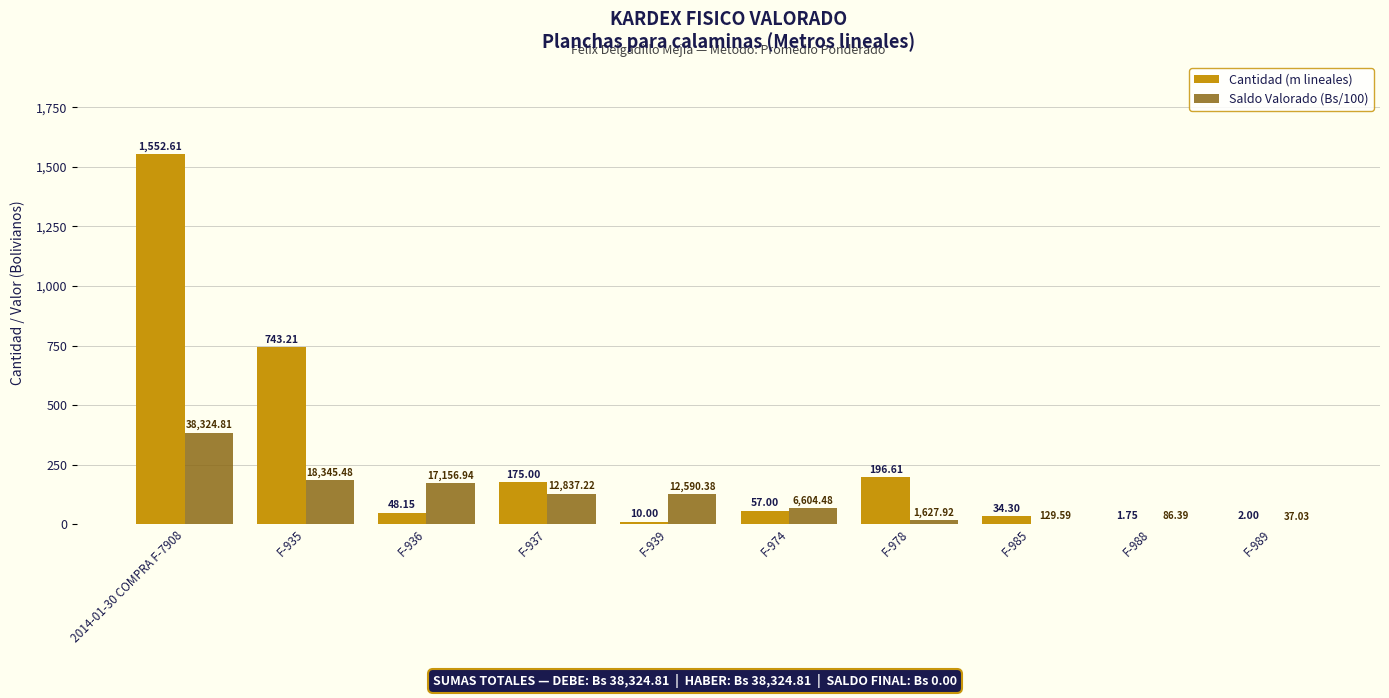

What is the total value across all series at F-937?

303.4